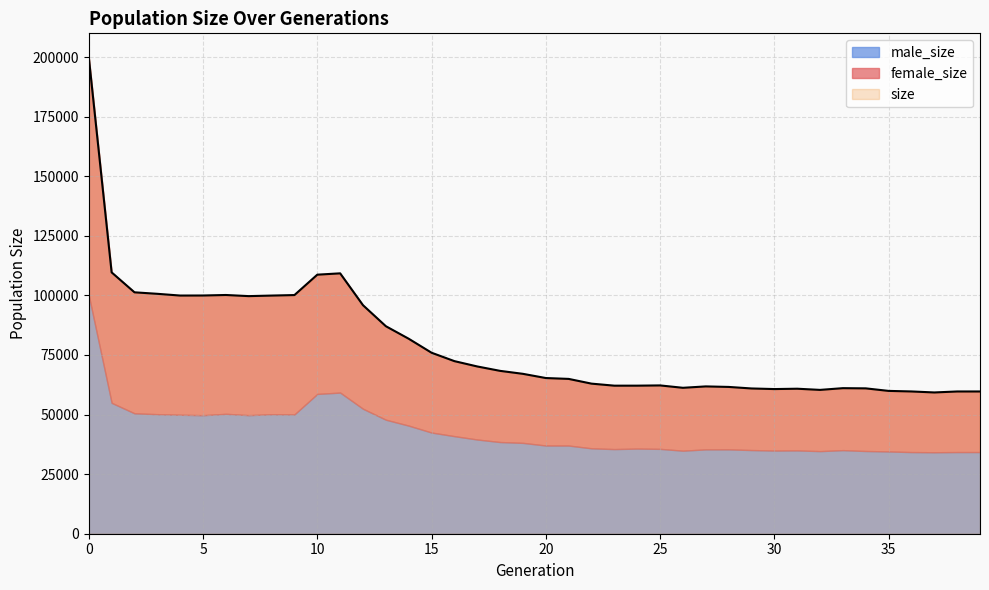

The value of female_size at 30 is 25805. True or false?

True